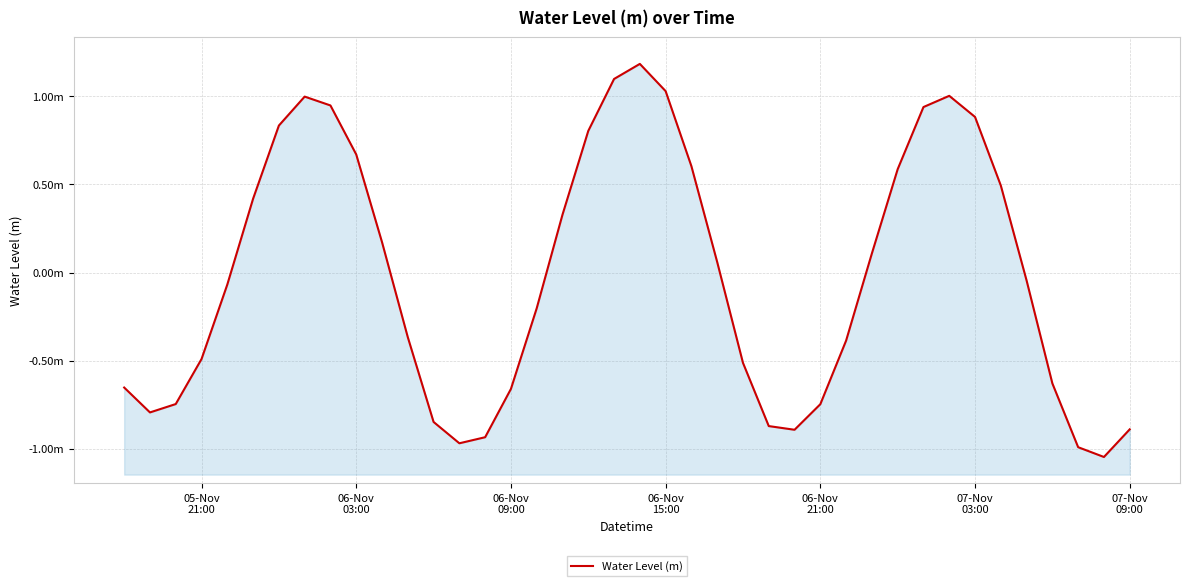

How many lines are shown in the chart?

1